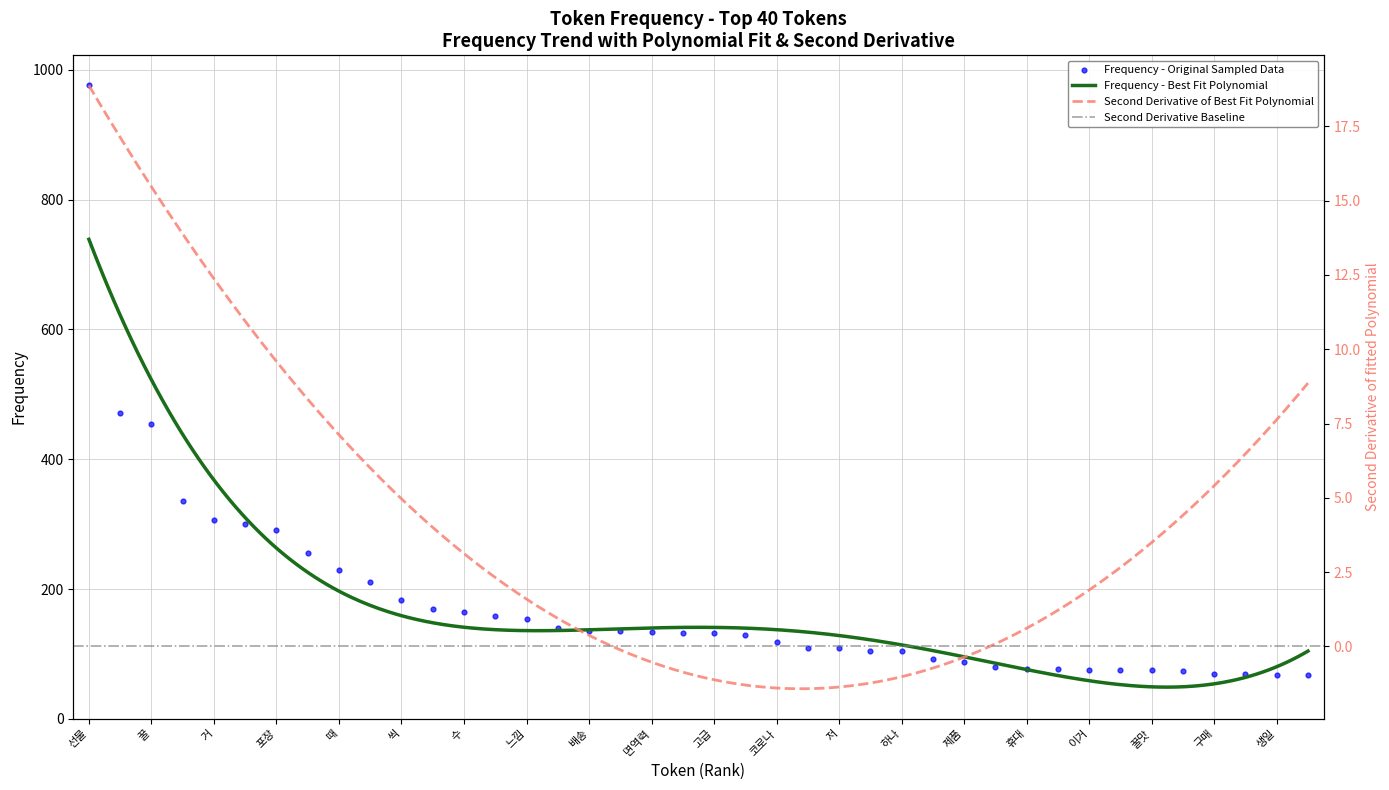

Which has a higher value, 꿀맛 or 꿀?

꿀